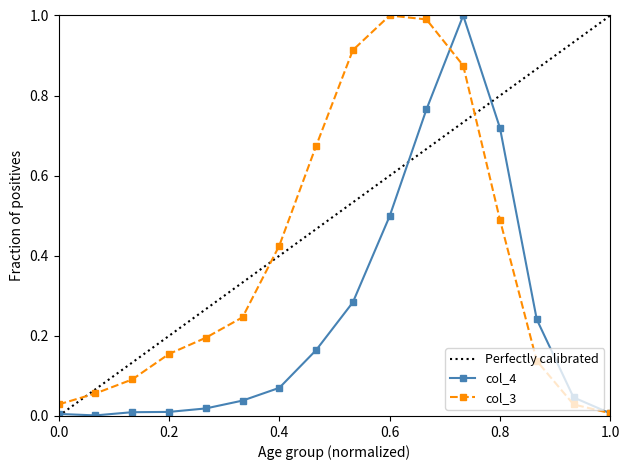

The value of col_4 at 40 - 44 is 0.0. True or false?

False